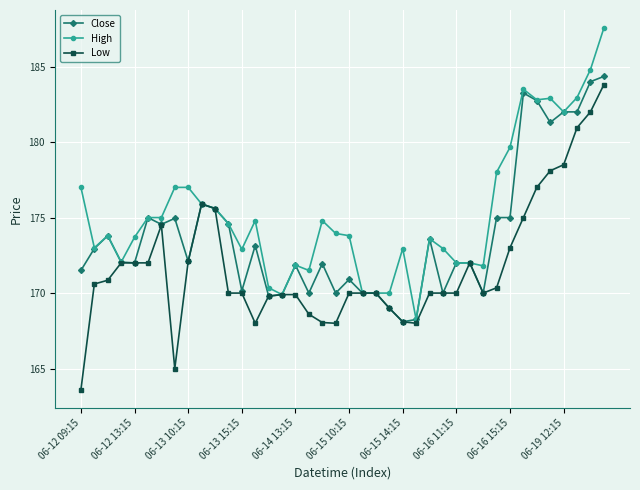

What is the value of the Low point at the 31st from the left?

170.0